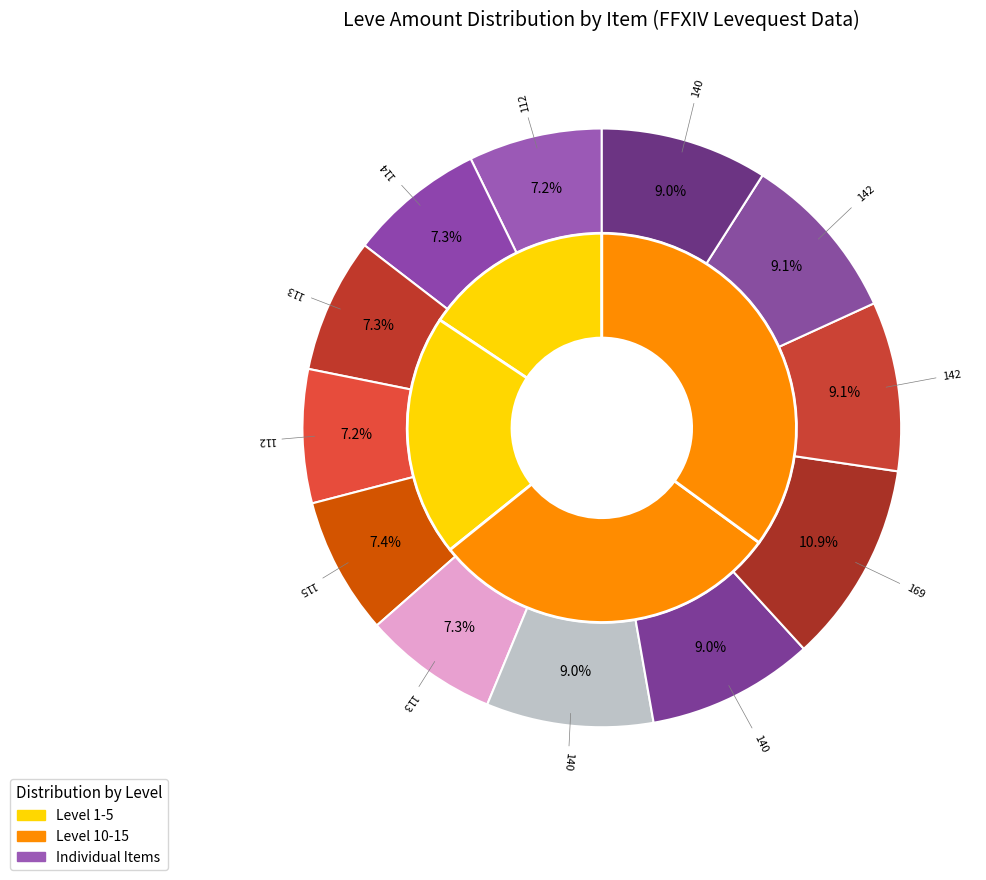

The Straw Hat slice represents 13% of the pie. True or false?

False